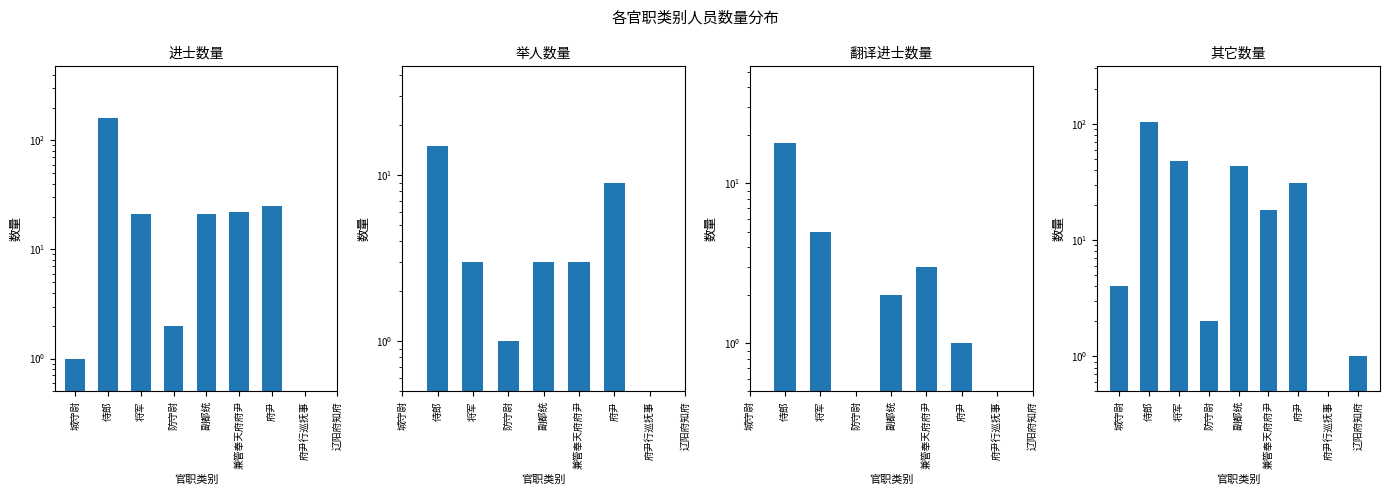

Which category has the highest value across all series?

侍郎